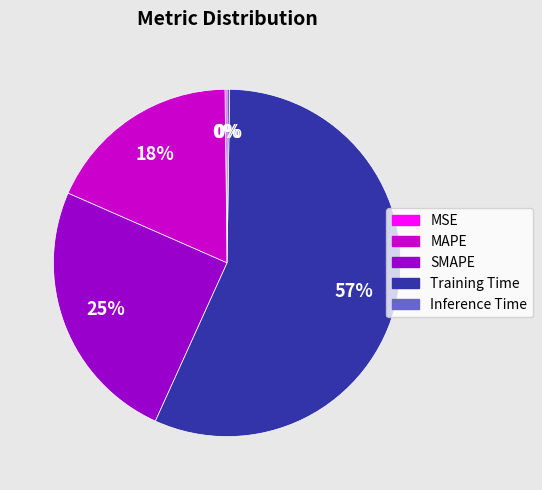

What percentage is the Training Time slice, to the nearest percent?

57%